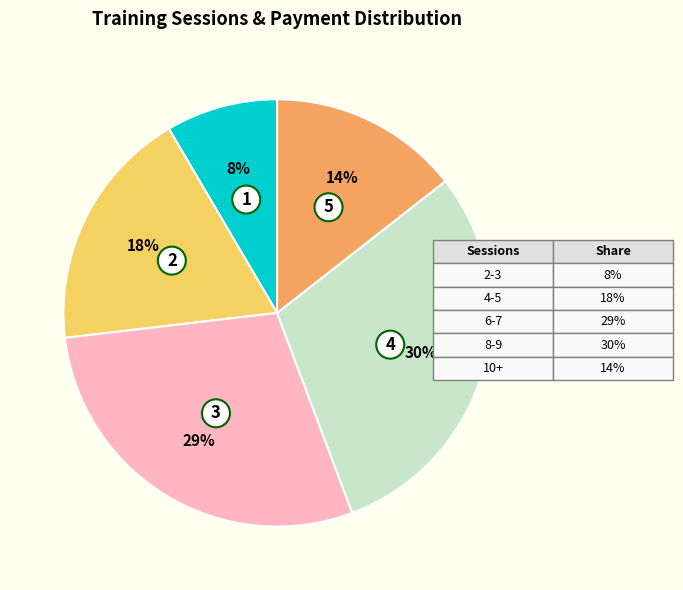

Is there any slice that represents more than half of the pie?

No